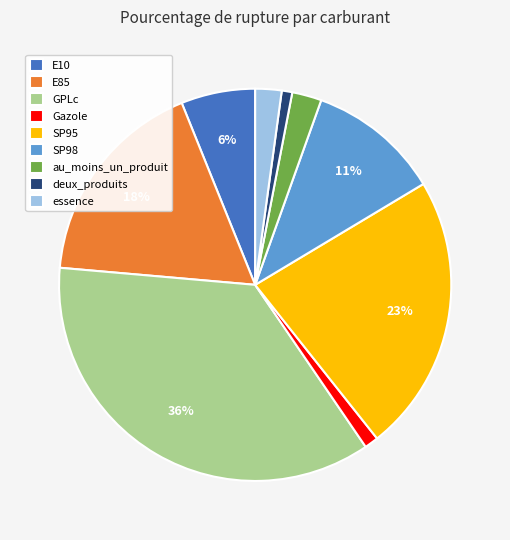

To the nearest percent, what percentage of the pie is E10?

6%